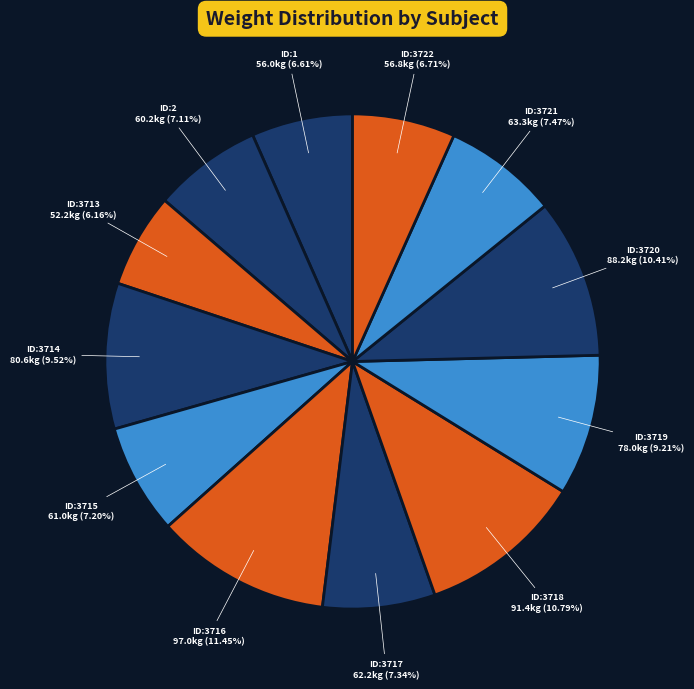

The ID:3719 slice represents 1% of the pie. True or false?

False